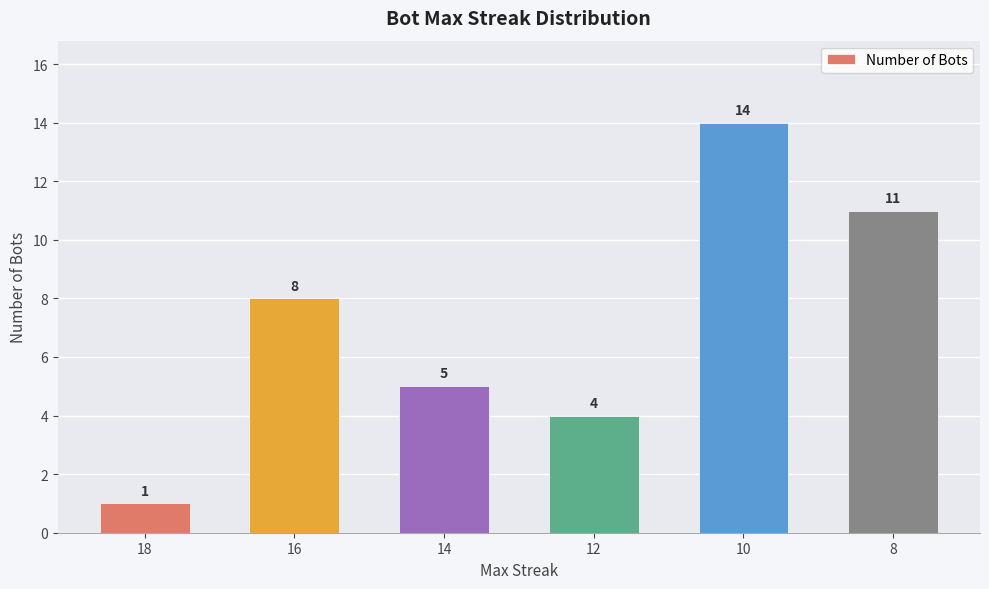

Is it true that the value at 10 is 14?

True